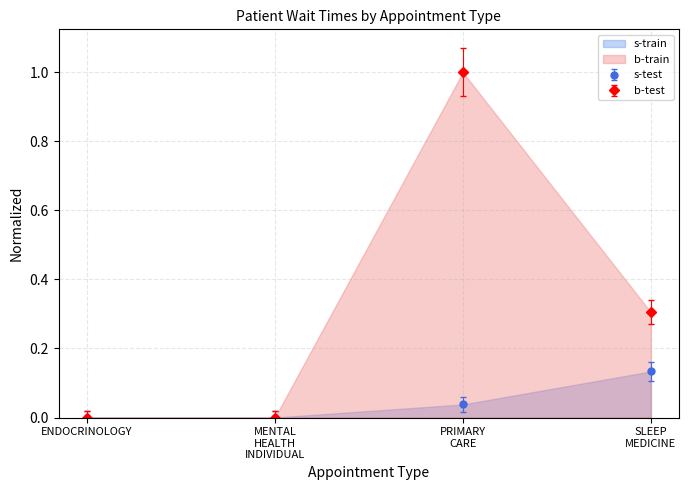

The value of NewPatients at SLEEP MEDICINE is 0.3. True or false?

True